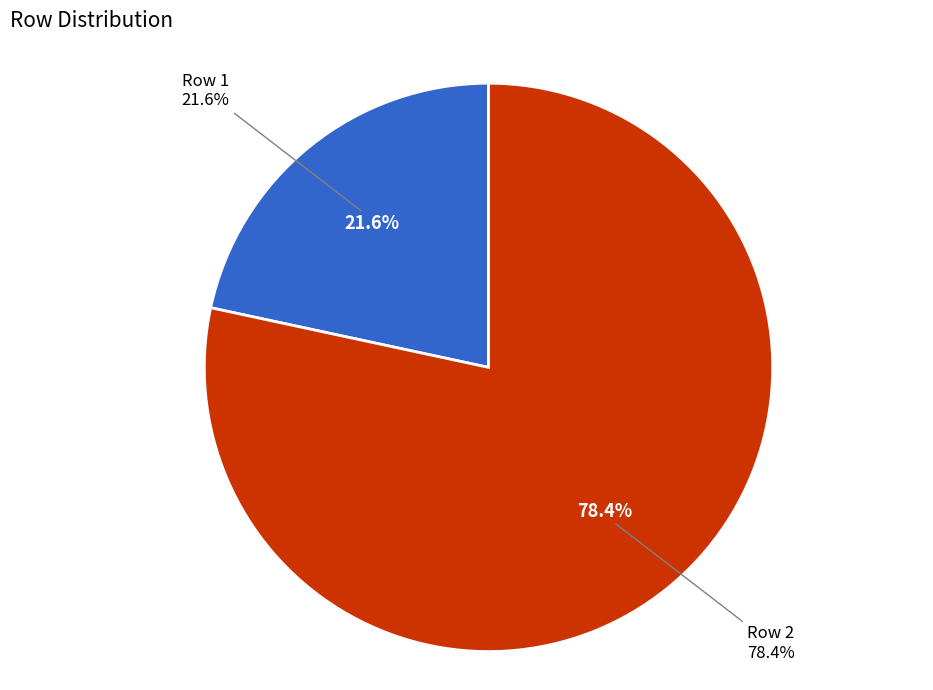

To the nearest percent, what is the combined percentage of Row 2 and Row 1?

100%